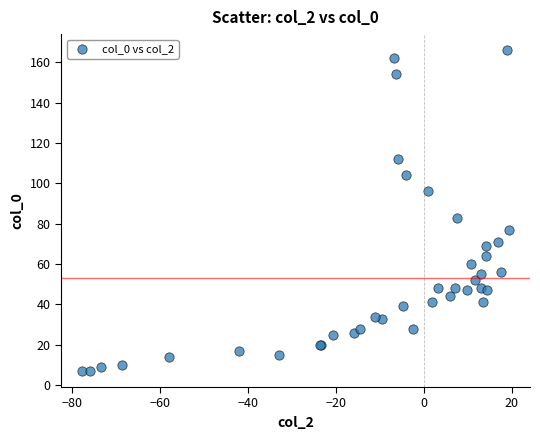

What Y value in the scatter plot is closest to 86?

83